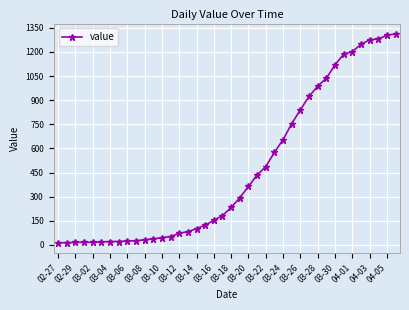

What is the maximum value shown in the chart?

1312